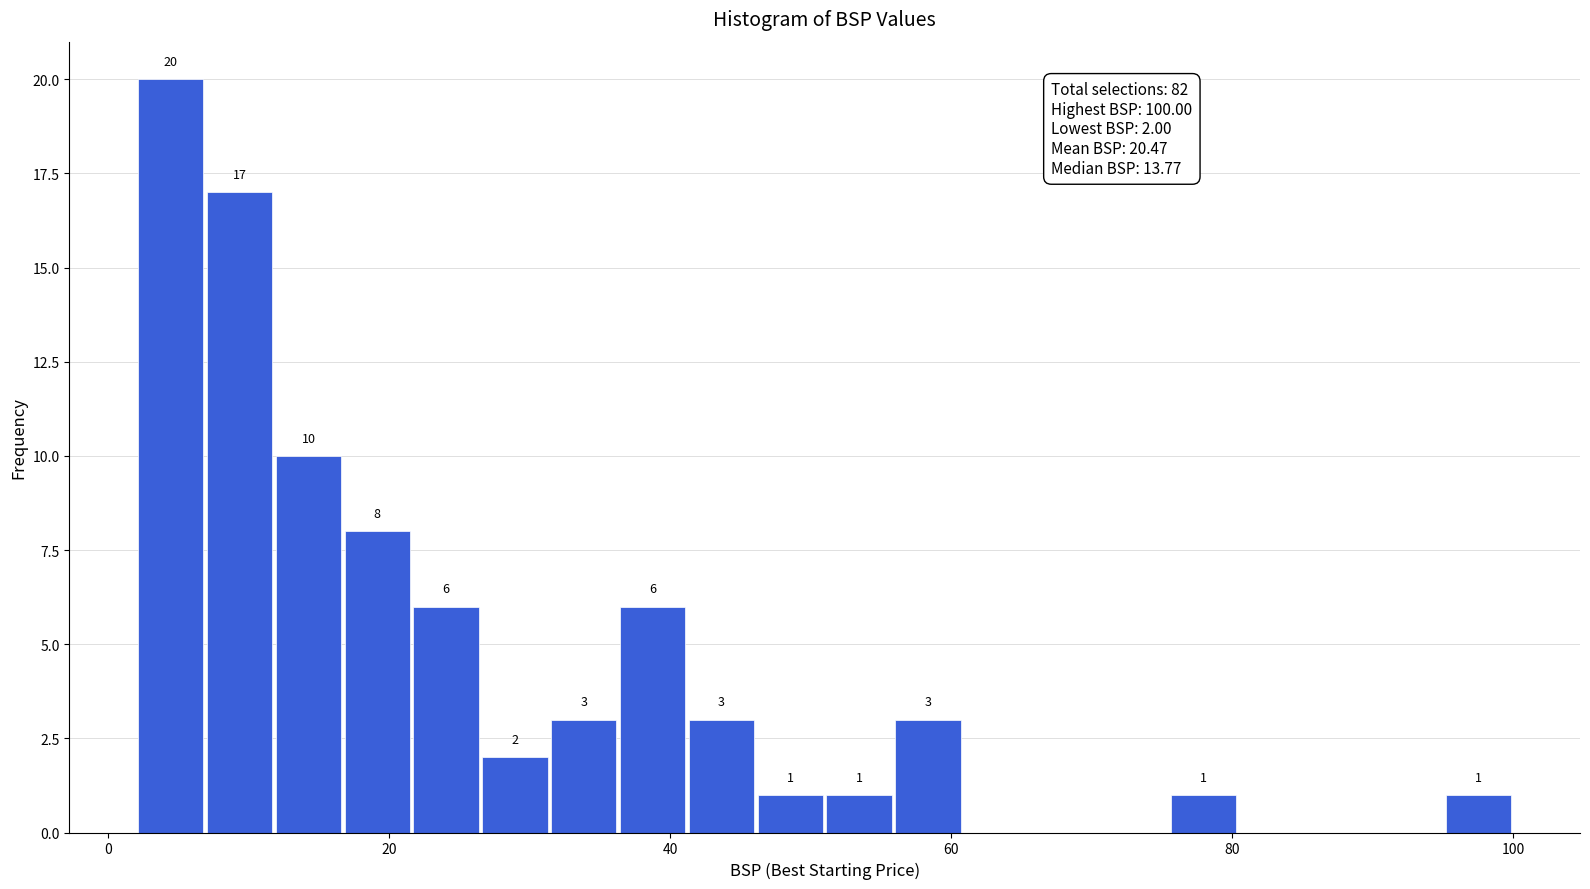

Around what value on the x-axis is the tallest bar? Give the approximate position of its centre, as read against the axis.

4